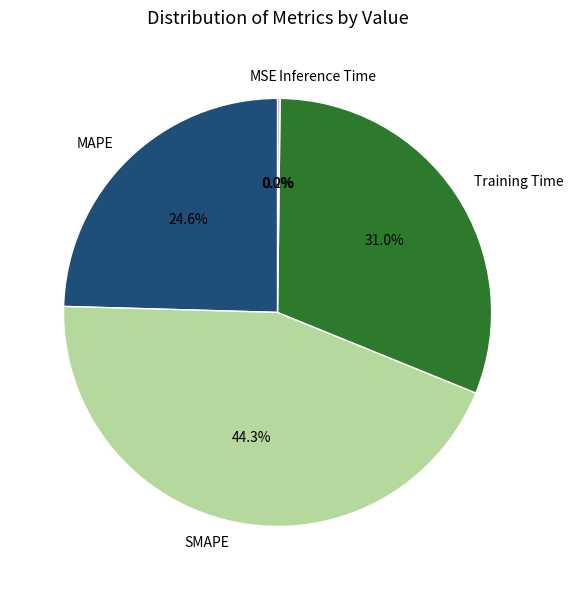

Does Training Time represent more than half of the total?

No